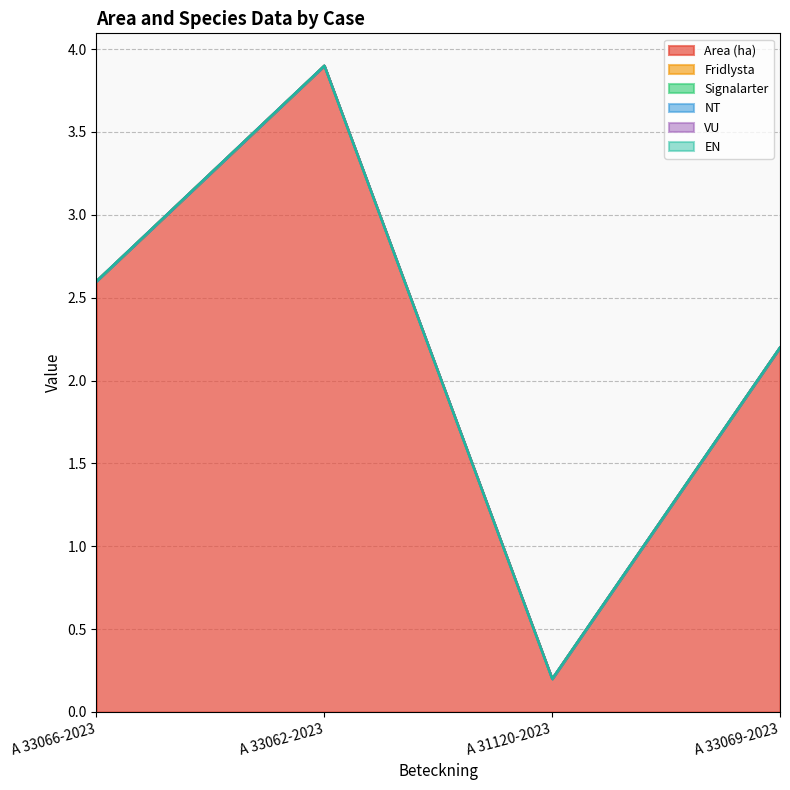

Is the value of Area (ha) at A 33062-2023 greater than the value of Fridlysta at A 33062-2023?

Yes